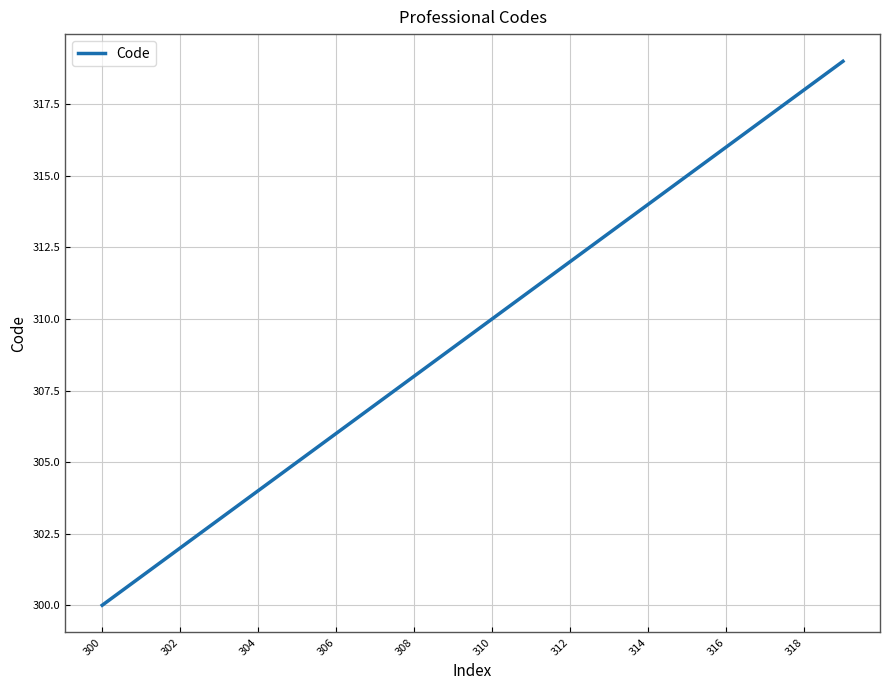

What is the minimum value shown in the chart?

300